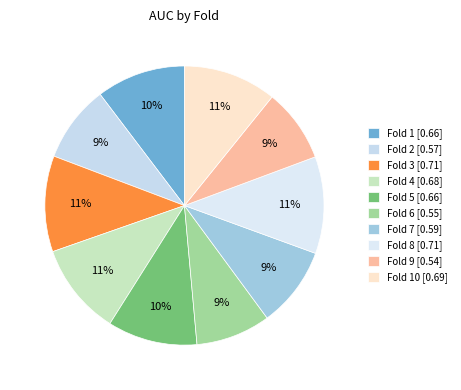

Rank the categories by value from lowest to highest.

9, 6, 2, 7, 1, 5, 4, 10, 3, 8